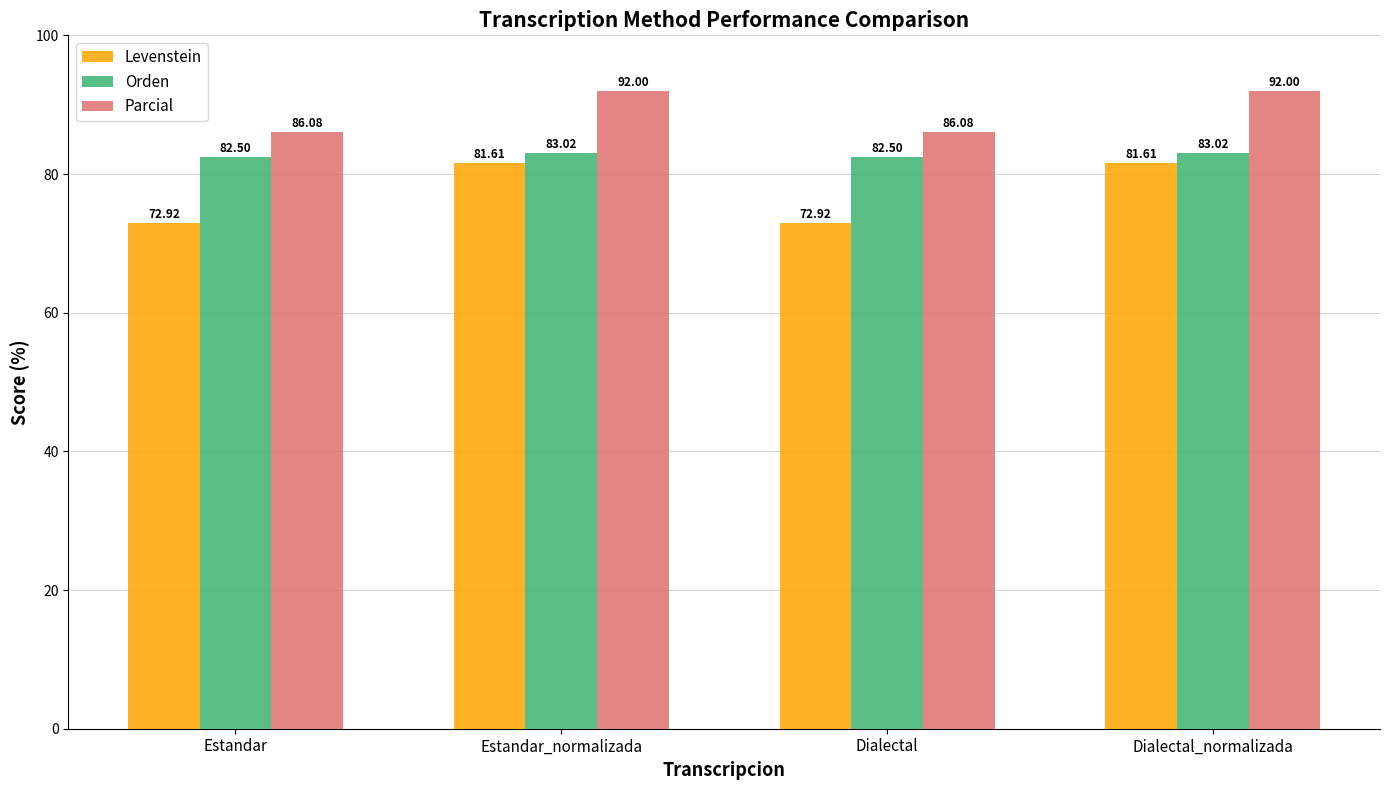

Where does the Orden series first go above 83?

Estandar_normalizada